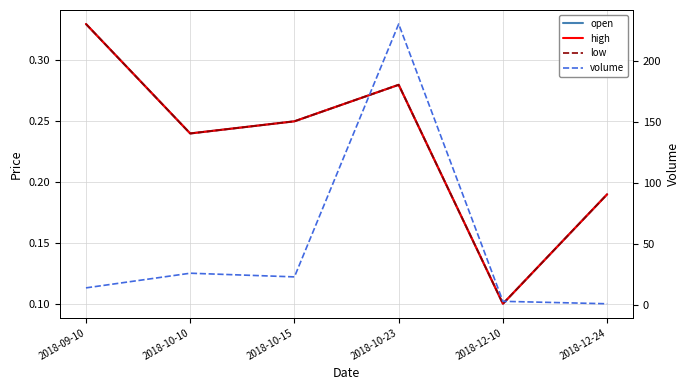

Which series changed the most between 2018-10-10 and 2018-12-24?

volume